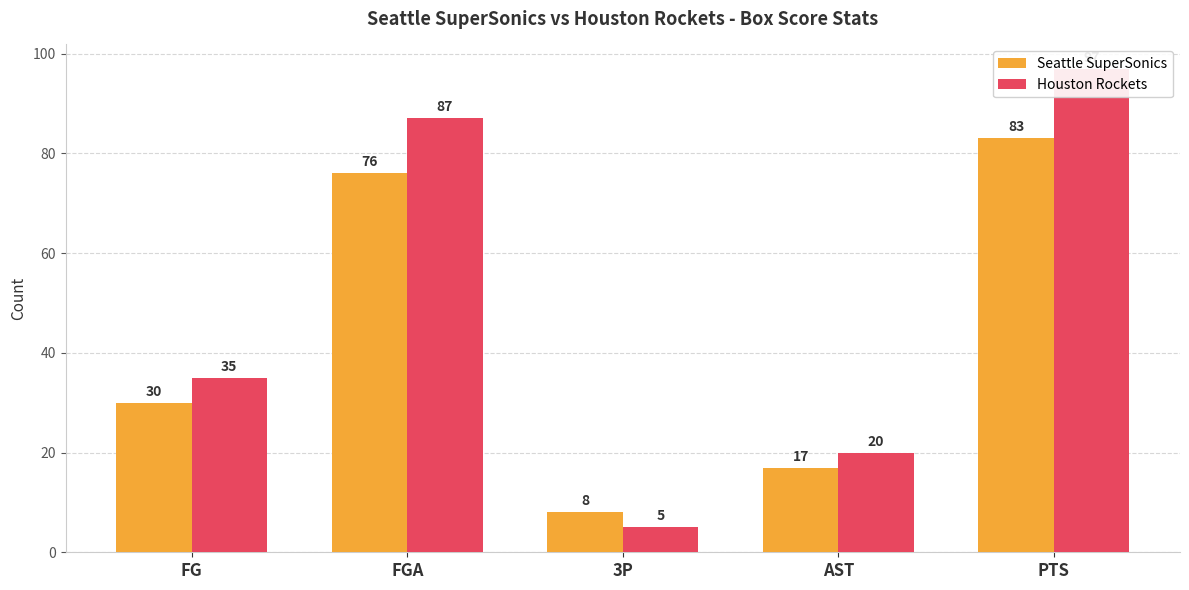

The value of Seattle SuperSonics at AST is 22. True or false?

False